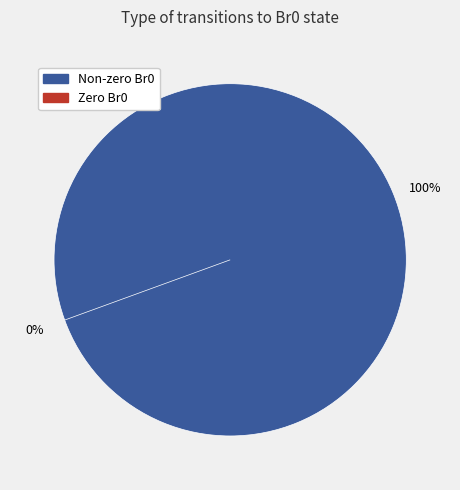

Does Bf1 account for over 50% of the chart?

No